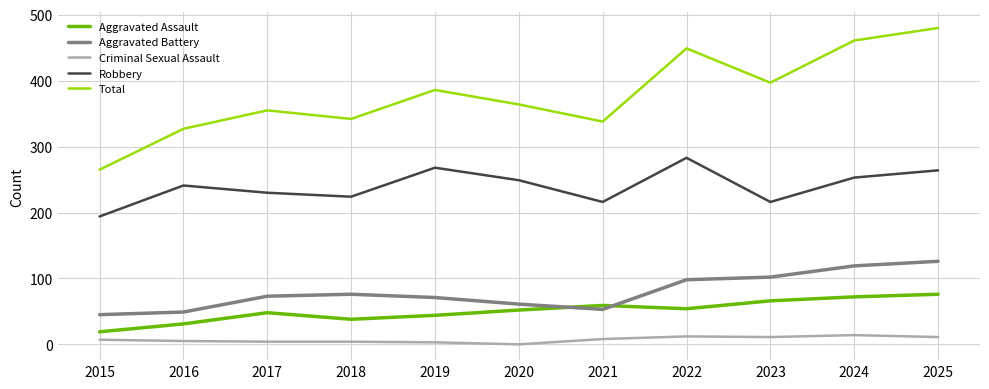

How many series are shown in this chart?

5